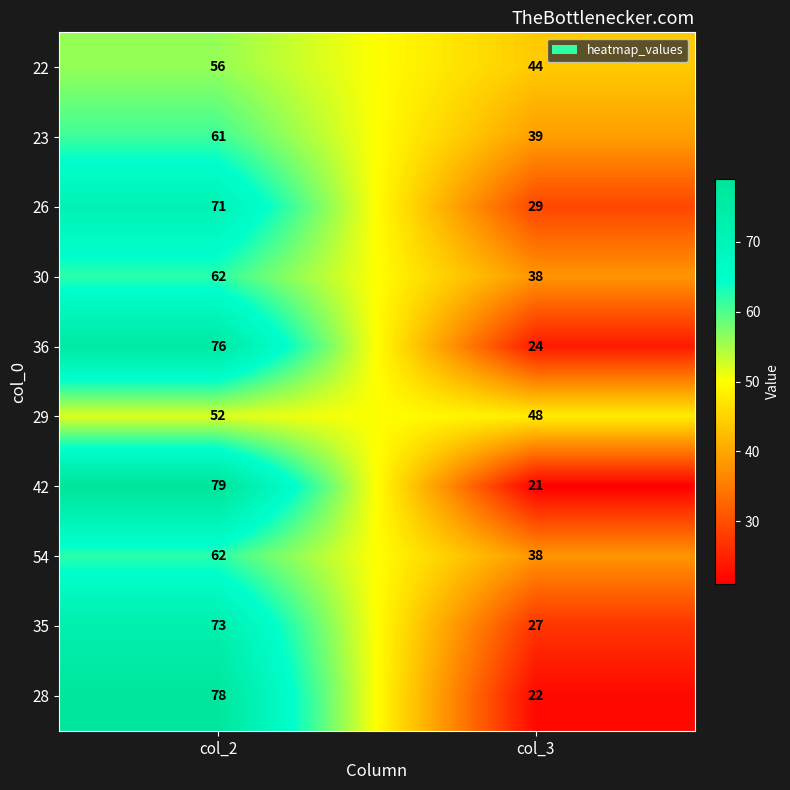

What is the spread (max minus min) of values at col_3?

27